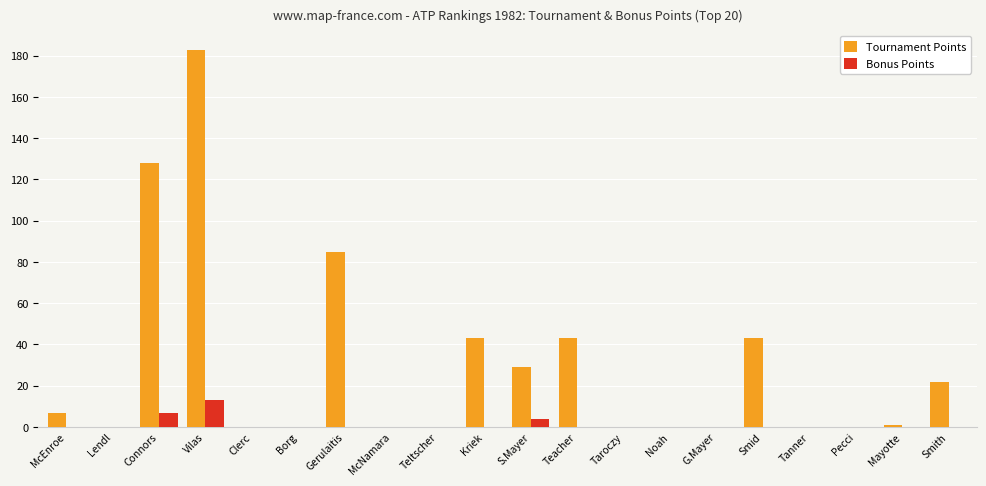

Reading right to left, list all the values displayed in this chart.

Tournament Points: Smith=22	Mayotte=1	Pecci=0	Tanner=0	Smid=43	G.Mayer=0	Noah=0	Taroczy=0	Teacher=43	S.Mayer=29	Kriek=43	Teltscher=0	McNamara=0	Gerulaitis=85	Borg=0	Clerc=0	Vilas=183	Connors=128	Lendl=0	McEnroe=7
Bonus Points: Smith=0	Mayotte=0	Pecci=0	Tanner=0	Smid=0	G.Mayer=0	Noah=0	Taroczy=0	Teacher=0	S.Mayer=4	Kriek=0	Teltscher=0	McNamara=0	Gerulaitis=0	Borg=0	Clerc=0	Vilas=13	Connors=7	Lendl=0	McEnroe=0